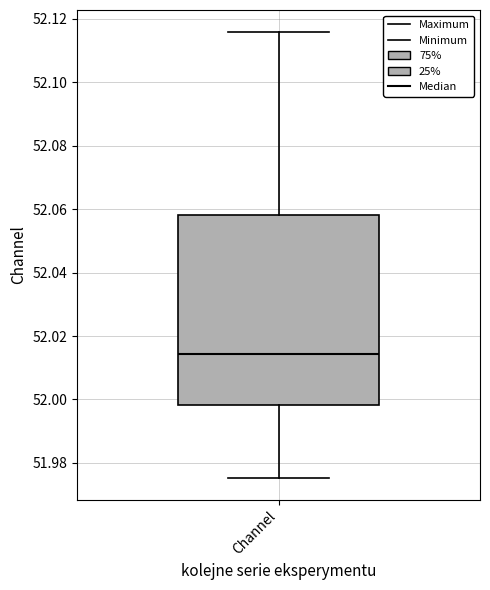

Read this box plot against the y-axis: the position of the median line, the range covered by the box, and the ends of both whiskers. The values are not printed on the chart, so give them approximately, as read against the axis.

median 52.014, box 51.998 to 52.058, whiskers 51.976 to 52.116